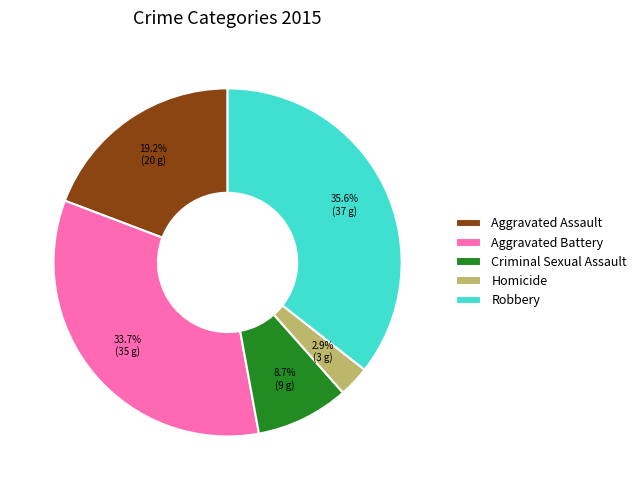

To the nearest percent, what is the difference between the largest and smallest slice percentages?

33%